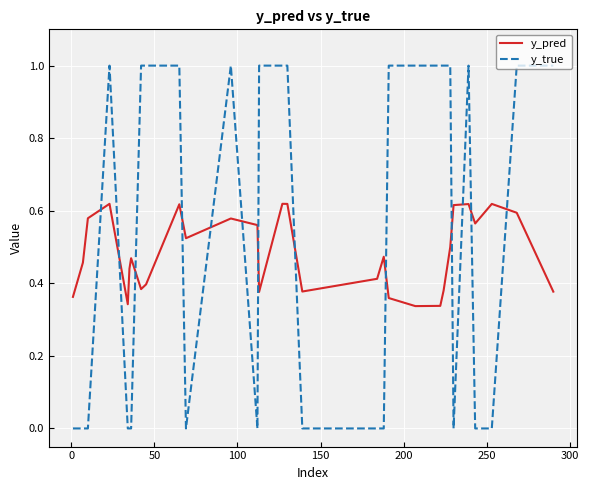

Which series has the widest spread of values?

y_true